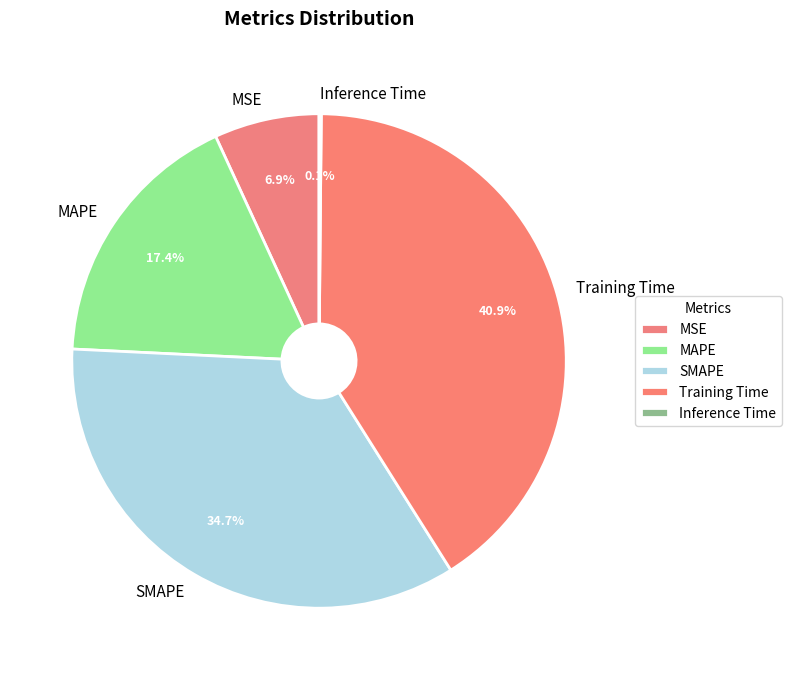

Is the sum of MAPE and MSE greater than half?

No